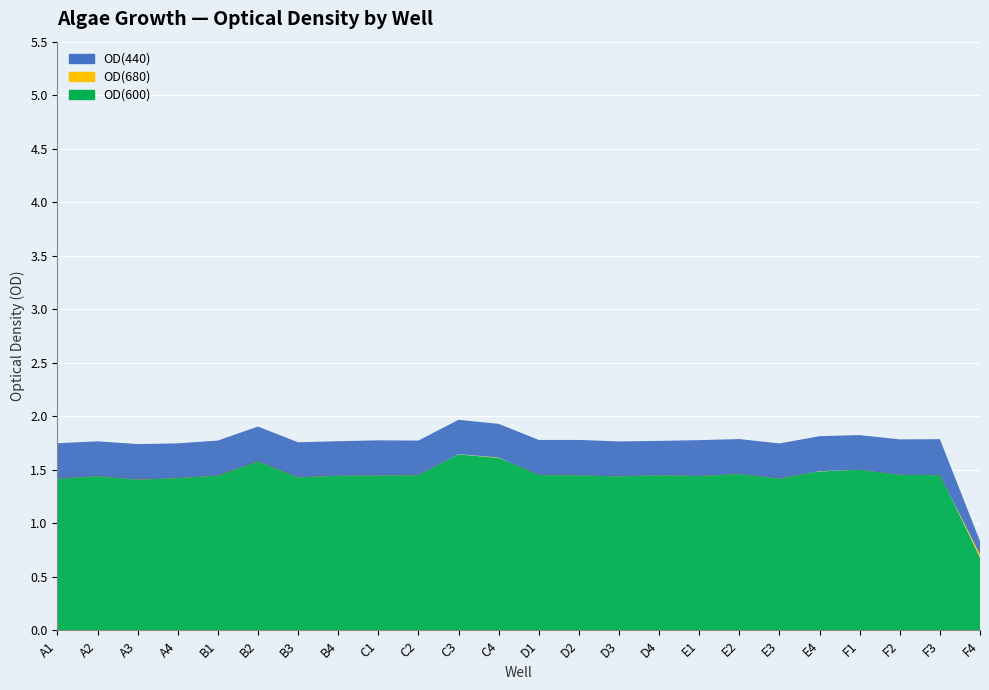

Reading left to right, what are all the values shown in this chart?

OD(440): A1=1.7	A2=1.8	A3=1.7	A4=1.7	B1=1.8	B2=1.9	B3=1.8	B4=1.8	C1=1.8	C2=1.8	C3=2.0	C4=1.9	D1=1.8	D2=1.8	D3=1.8	D4=1.8	E1=1.8	E2=1.8	E3=1.7	E4=1.8	F1=1.8	F2=1.8	F3=1.8	F4=0.8
OD(680): A1=1.4	A2=1.4	A3=1.4	A4=1.4	B1=1.4	B2=1.6	B3=1.4	B4=1.4	C1=1.4	C2=1.4	C3=1.6	C4=1.6	D1=1.5	D2=1.4	D3=1.4	D4=1.4	E1=1.4	E2=1.5	E3=1.4	E4=1.5	F1=1.5	F2=1.5	F3=1.4	F4=0.7
OD(600): A1=1.4	A2=1.5	A3=1.4	A4=1.4	B1=1.5	B2=1.6	B3=1.4	B4=1.5	C1=1.5	C2=1.5	C3=1.6	C4=1.6	D1=1.5	D2=1.5	D3=1.5	D4=1.5	E1=1.5	E2=1.5	E3=1.4	E4=1.5	F1=1.5	F2=1.5	F3=1.5	F4=0.7